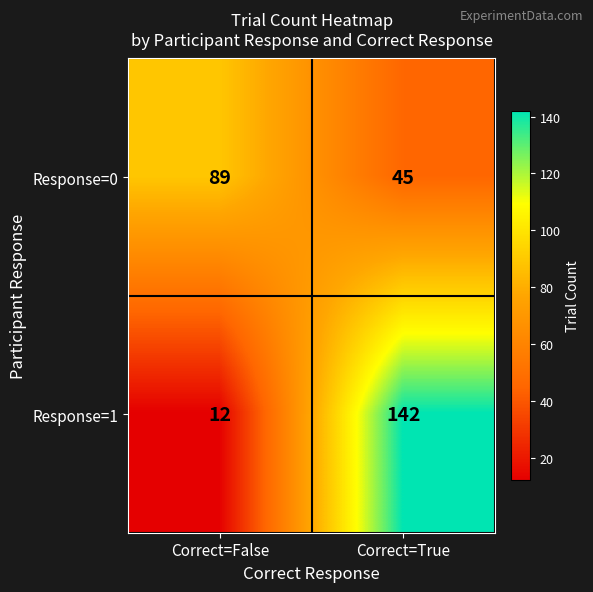

What is the spread (max minus min) of values at Correct=False?

77